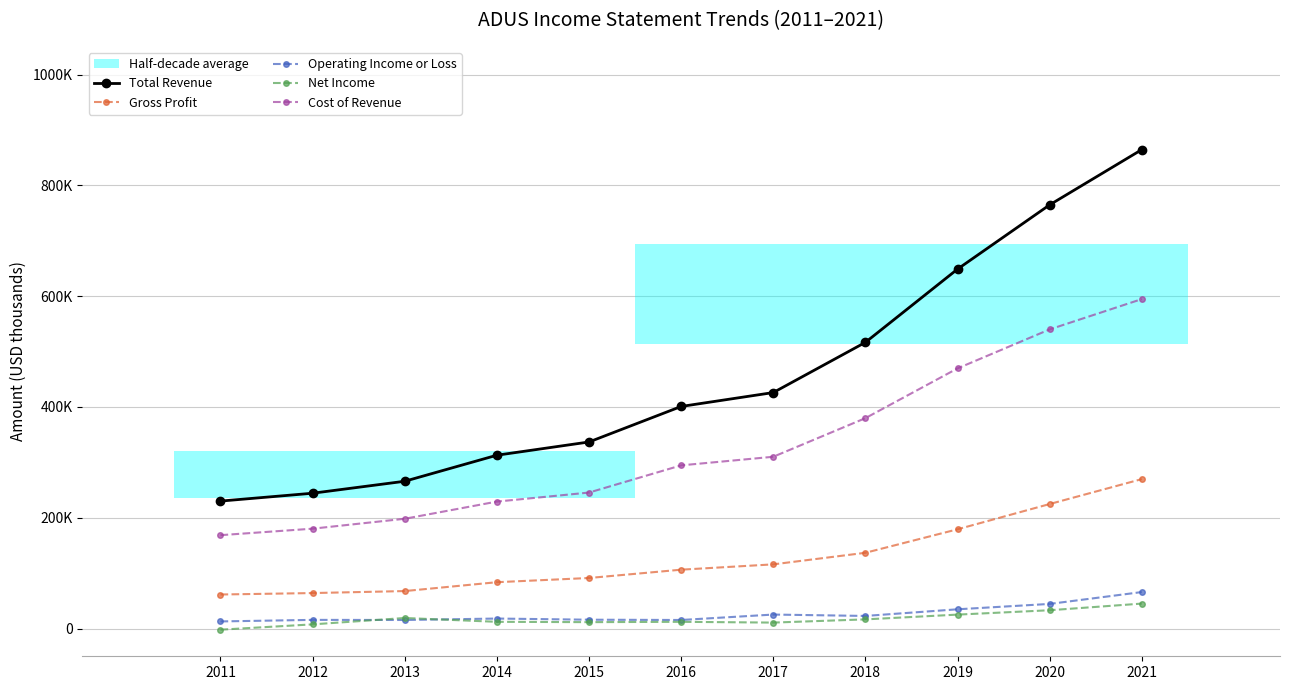

Count the number of categories in the chart.

11